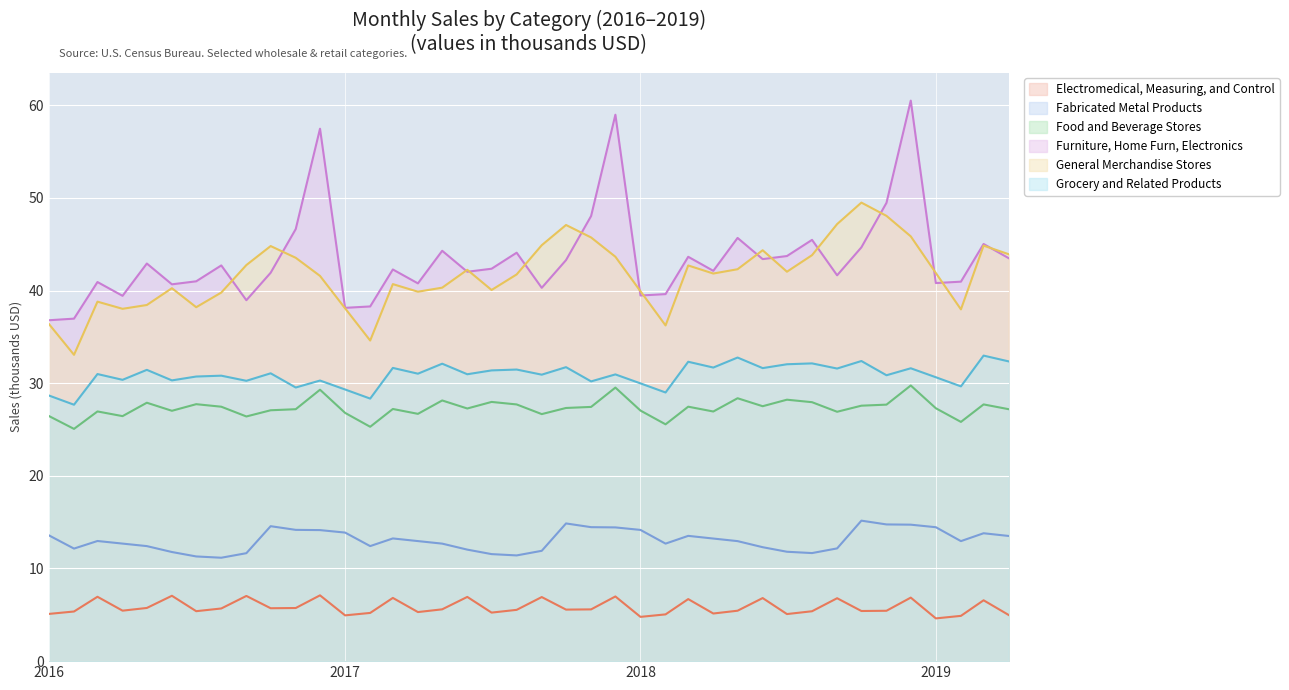

At 2016-06-01, list the series in order from largest to smallest.

Furniture, Home Furn, Electronics, General Merchandise Stores, Grocery and Related Products, Food and Beverage Stores, Fabricated Metal Products, Electromedical, Measuring, and Control